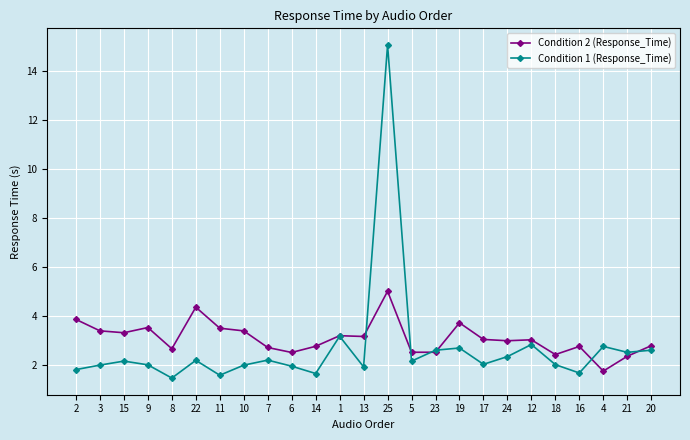

What is the value of the Condition 1 (Response_Time) point at the 22nd from the left?

1.7